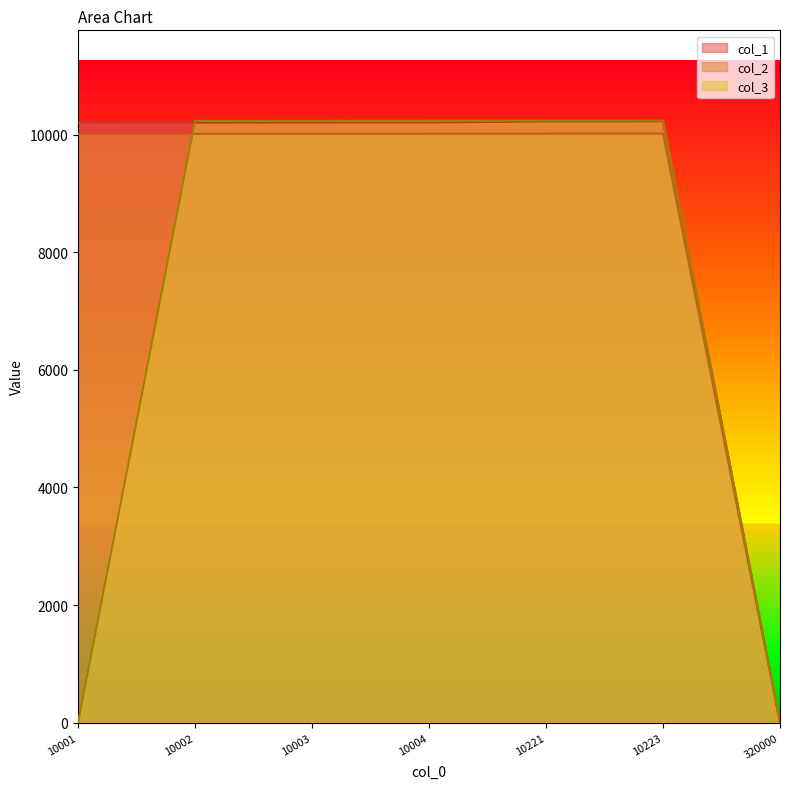

What is the difference between the col_1 values at 10003 and 10221?

19